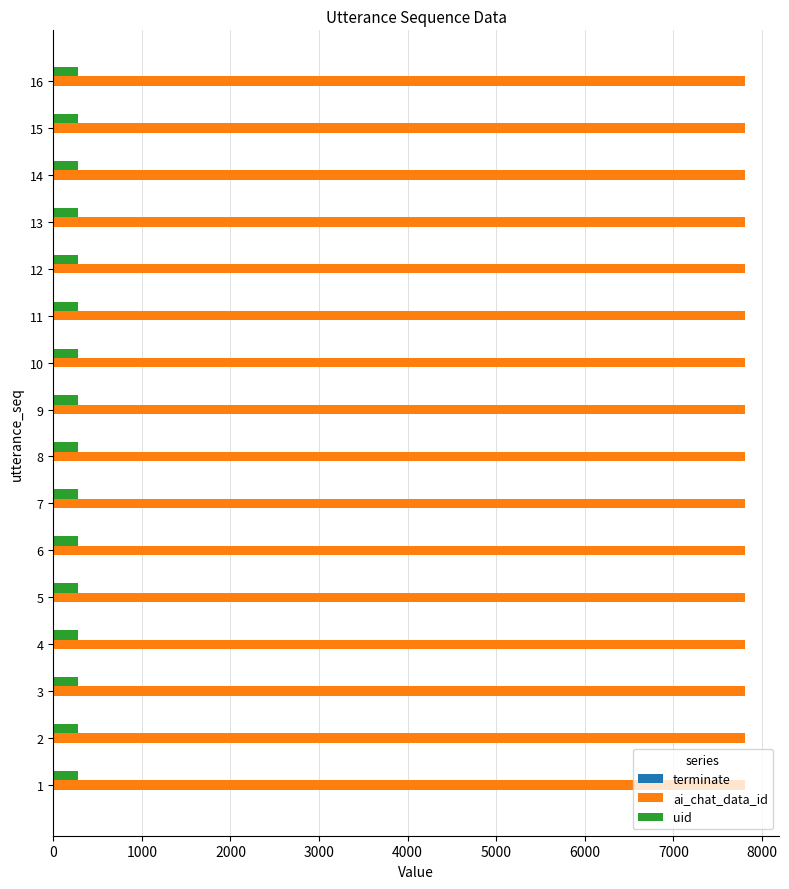

Which series has the largest total across all categories?

ai_chat_data_id